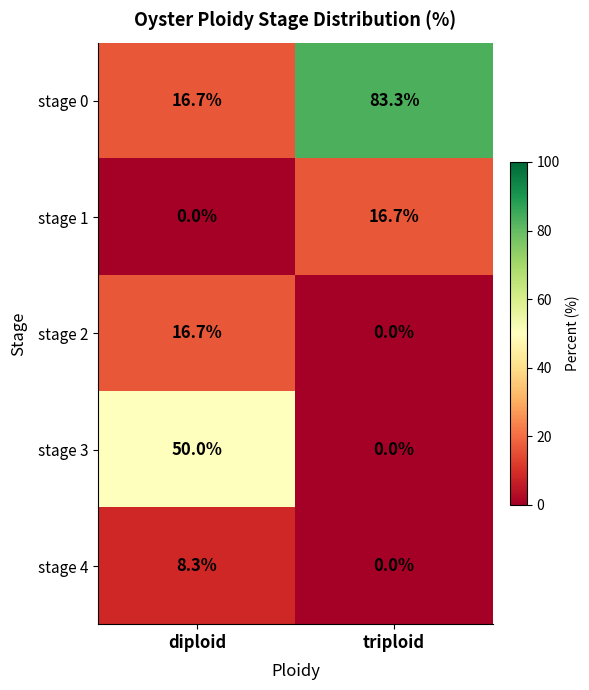

Reading right to left, what are all the values shown in this chart?

stage 0: 83.3	16.7
stage 1: 16.7	0.0
stage 2: 0.0	16.7
stage 3: 0.0	50.0
stage 4: 0.0	8.3